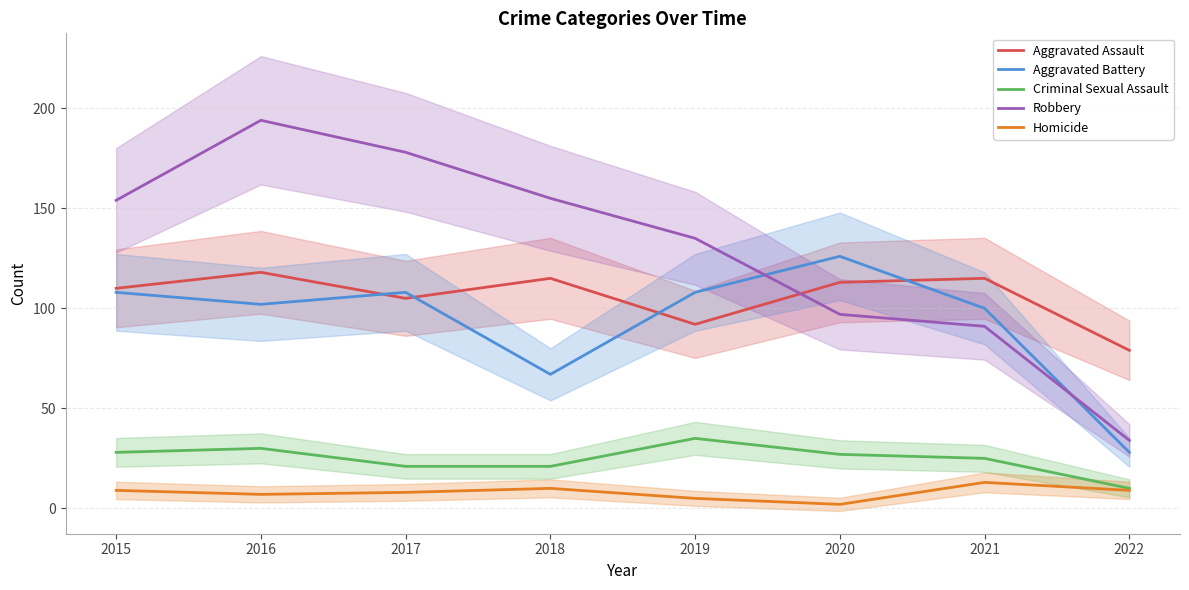

What are all the series names shown in the legend?

Aggravated Assault, Aggravated Battery, Criminal Sexual Assault, Robbery, Homicide